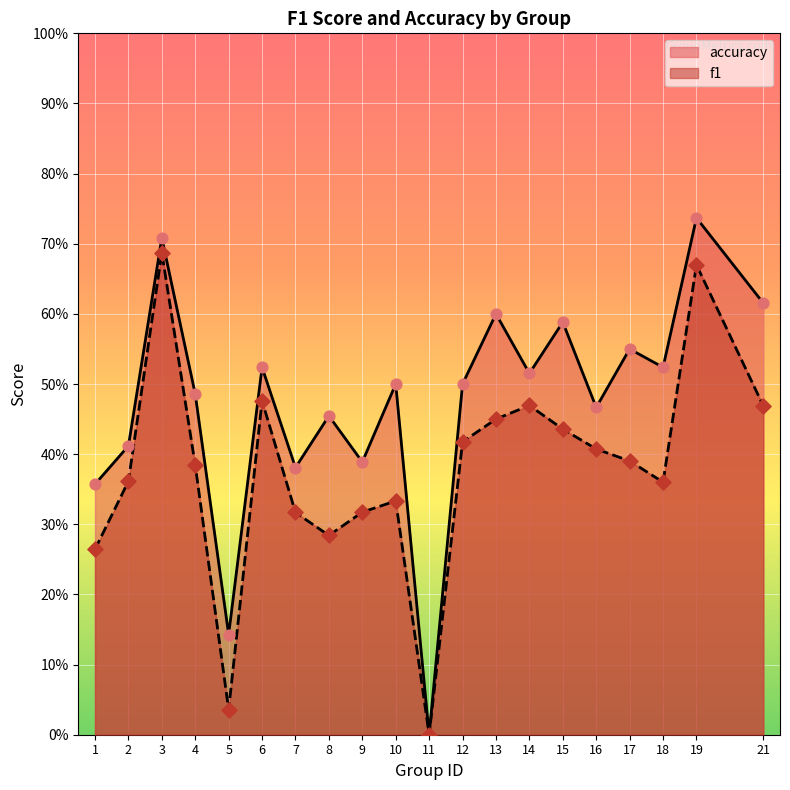

Which series has the largest Y range (max minus min)?

accuracy